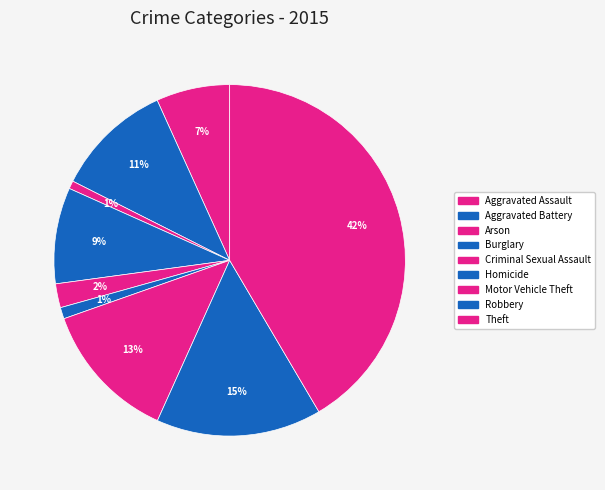

How many segments does this pie chart have?

9